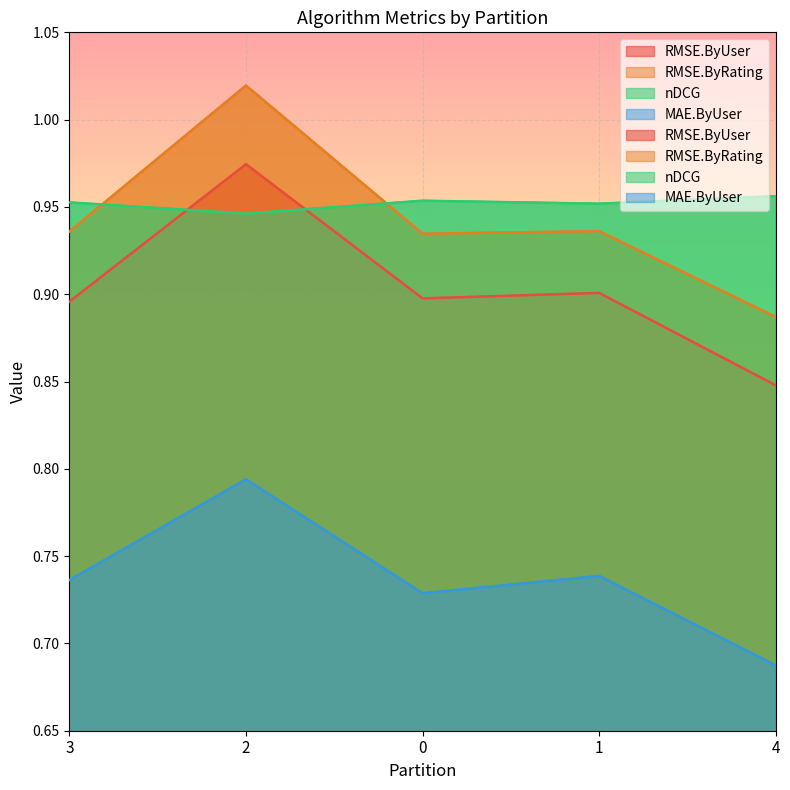

What is the lowest value of the MAE.ByUser series?

0.7